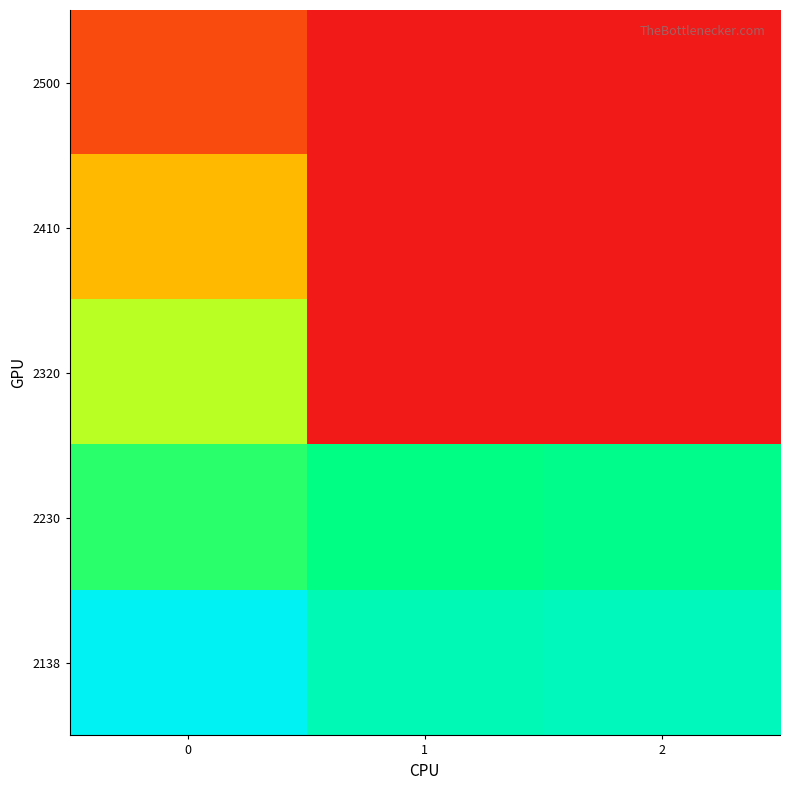

What is the maximum value shown in the chart?

1.0